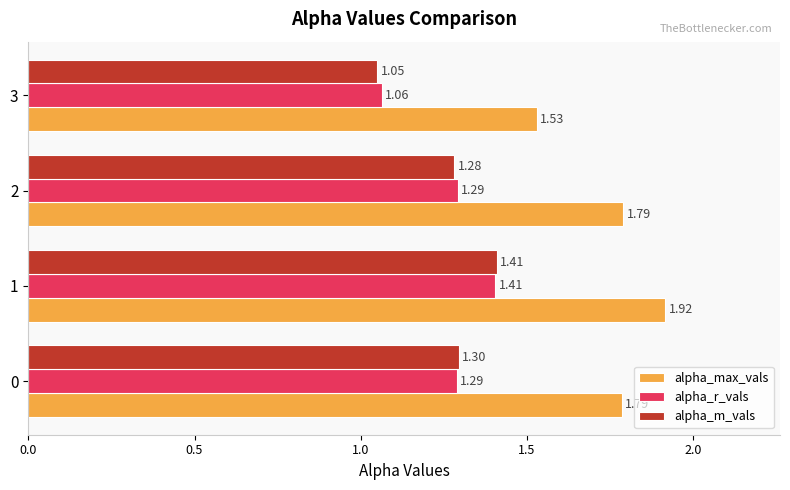

List the labels in order of alpha_m_vals value, smallest first.

3, 2, 0, 1